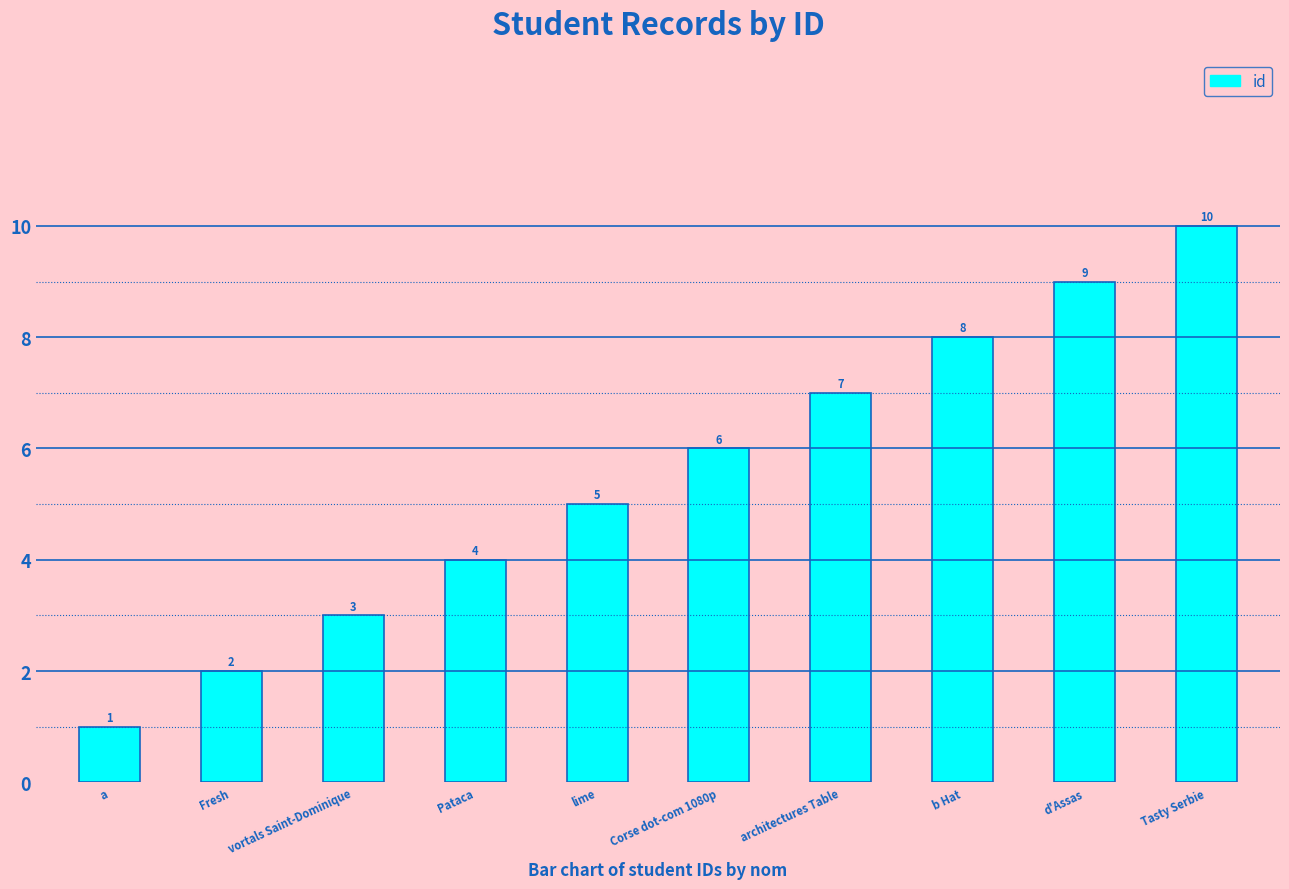

At which category does the chart reach its peak across all series?

Tasty Serbie